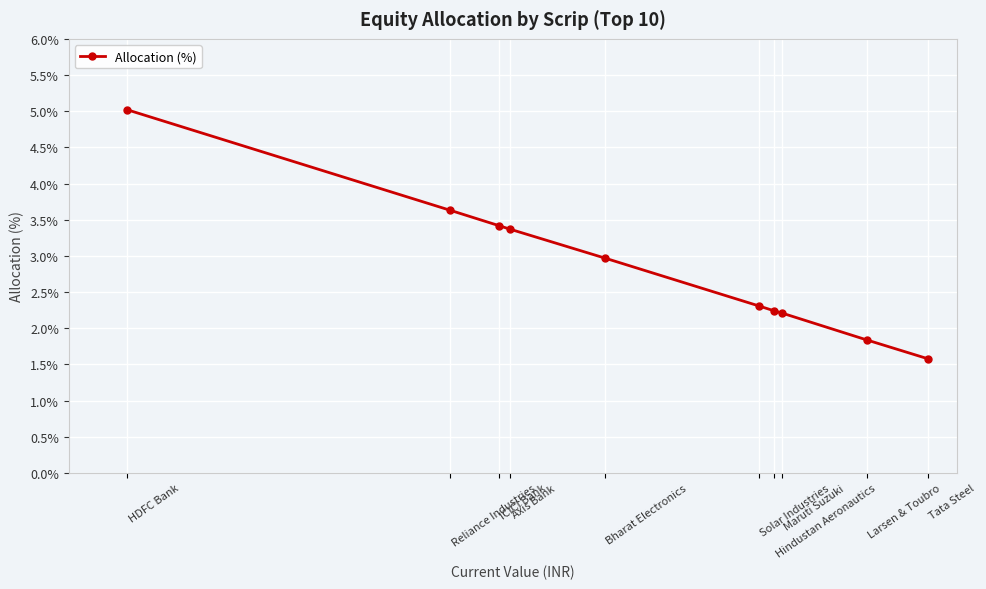

What is the difference between the values at Larsen & Toubro and Maruti Suzuki?

0.4